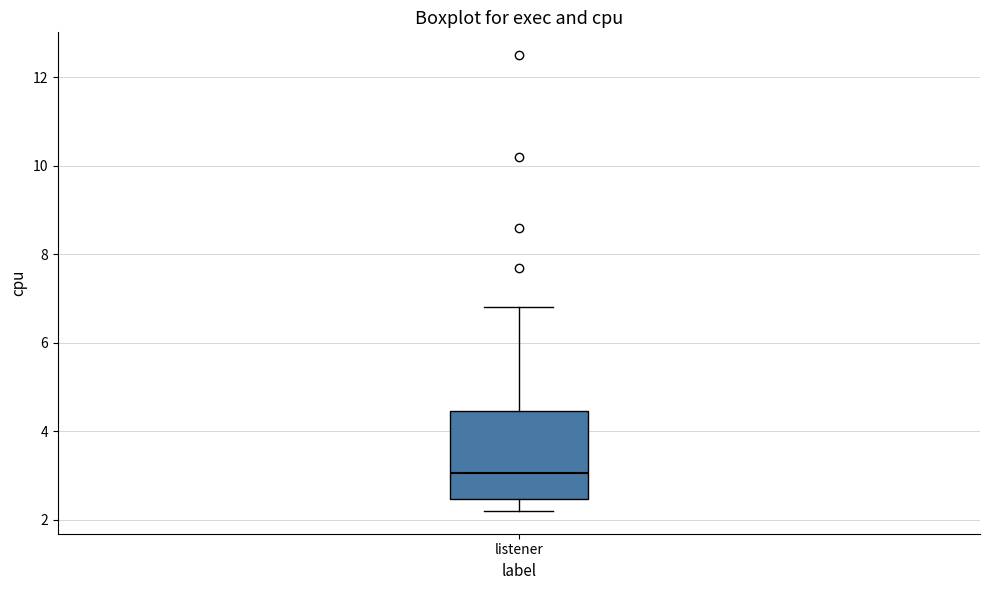

Read this box plot against the y-axis: the position of the median line, the range covered by the box, and the ends of both whiskers. The values are not printed on the chart, so give them approximately, as read against the axis.

median 3.0, box 2.4 to 4.4, whiskers 2.2 to 6.8